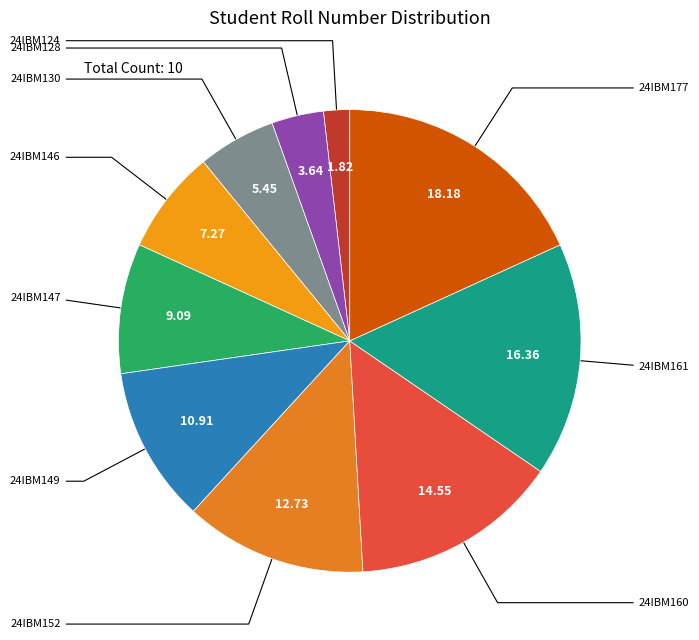

Does any single category account for the majority?

No